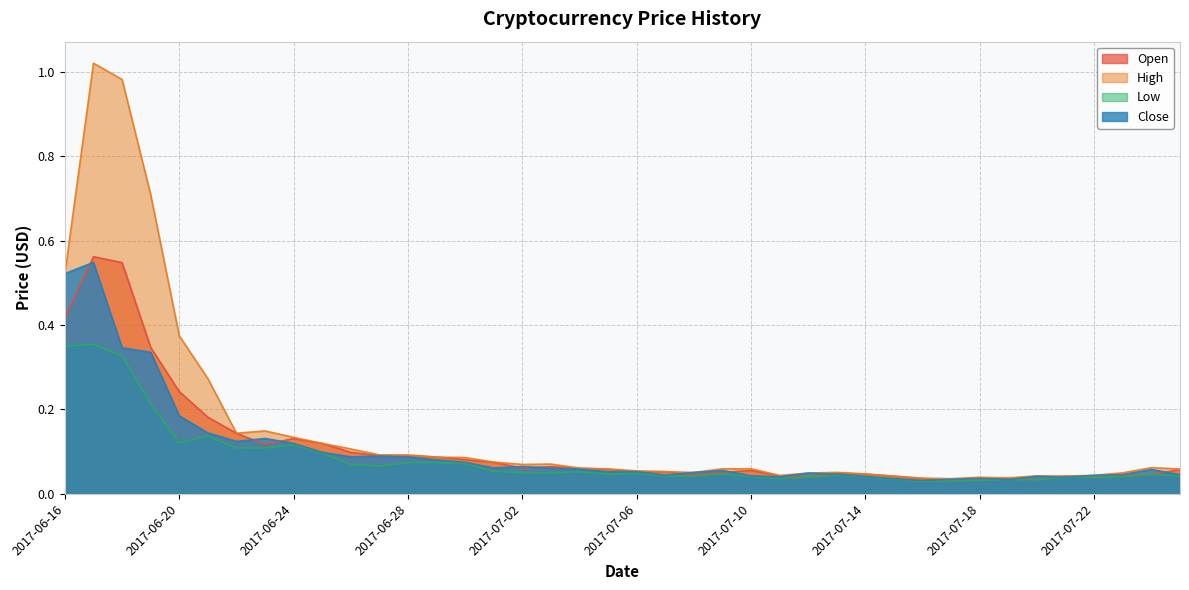

Reading left to right, extract all data points from this chart.

Open: 2017-06-16=0.4	2017-06-17=0.6	2017-06-18=0.5	2017-06-19=0.3	2017-06-20=0.2	2017-06-21=0.2	2017-06-22=0.1	2017-06-23=0.1	2017-06-24=0.1	2017-06-25=0.1	2017-06-26=0.1	2017-06-27=0.1	2017-06-28=0.1	2017-06-29=0.1	2017-06-30=0.1	2017-07-01=0.1	2017-07-02=0.1	2017-07-03=0.1	2017-07-04=0.1	2017-07-05=0.1	2017-07-06=0.1	2017-07-07=0.1	2017-07-08=0.0	2017-07-09=0.1	2017-07-10=0.1	2017-07-11=0.0	2017-07-12=0.0	2017-07-13=0.0	2017-07-14=0.0	2017-07-15=0.0	2017-07-16=0.0	2017-07-17=0.0	2017-07-18=0.0	2017-07-19=0.0	2017-07-20=0.0	2017-07-21=0.0	2017-07-22=0.0	2017-07-23=0.0	2017-07-24=0.0	2017-07-25=0.1
High: 2017-06-16=0.5	2017-06-17=1.0	2017-06-18=1.0	2017-06-19=0.7	2017-06-20=0.4	2017-06-21=0.3	2017-06-22=0.1	2017-06-23=0.1	2017-06-24=0.1	2017-06-25=0.1	2017-06-26=0.1	2017-06-27=0.1	2017-06-28=0.1	2017-06-29=0.1	2017-06-30=0.1	2017-07-01=0.1	2017-07-02=0.1	2017-07-03=0.1	2017-07-04=0.1	2017-07-05=0.1	2017-07-06=0.1	2017-07-07=0.1	2017-07-08=0.1	2017-07-09=0.1	2017-07-10=0.1	2017-07-11=0.0	2017-07-12=0.0	2017-07-13=0.1	2017-07-14=0.0	2017-07-15=0.0	2017-07-16=0.0	2017-07-17=0.0	2017-07-18=0.0	2017-07-19=0.0	2017-07-20=0.0	2017-07-21=0.0	2017-07-22=0.0	2017-07-23=0.0	2017-07-24=0.1	2017-07-25=0.1
Low: 2017-06-16=0.3	2017-06-17=0.4	2017-06-18=0.3	2017-06-19=0.2	2017-06-20=0.1	2017-06-21=0.1	2017-06-22=0.1	2017-06-23=0.1	2017-06-24=0.1	2017-06-25=0.1	2017-06-26=0.1	2017-06-27=0.1	2017-06-28=0.1	2017-06-29=0.1	2017-06-30=0.1	2017-07-01=0.1	2017-07-02=0.1	2017-07-03=0.0	2017-07-04=0.1	2017-07-05=0.0	2017-07-06=0.0	2017-07-07=0.0	2017-07-08=0.0	2017-07-09=0.0	2017-07-10=0.0	2017-07-11=0.0	2017-07-12=0.0	2017-07-13=0.0	2017-07-14=0.0	2017-07-15=0.0	2017-07-16=0.0	2017-07-17=0.0	2017-07-18=0.0	2017-07-19=0.0	2017-07-20=0.0	2017-07-21=0.0	2017-07-22=0.0	2017-07-23=0.0	2017-07-24=0.0	2017-07-25=0.0
Close: 2017-06-16=0.5	2017-06-17=0.5	2017-06-18=0.3	2017-06-19=0.3	2017-06-20=0.2	2017-06-21=0.1	2017-06-22=0.1	2017-06-23=0.1	2017-06-24=0.1	2017-06-25=0.1	2017-06-26=0.1	2017-06-27=0.1	2017-06-28=0.1	2017-06-29=0.1	2017-06-30=0.1	2017-07-01=0.1	2017-07-02=0.1	2017-07-03=0.1	2017-07-04=0.1	2017-07-05=0.1	2017-07-06=0.1	2017-07-07=0.0	2017-07-08=0.1	2017-07-09=0.1	2017-07-10=0.0	2017-07-11=0.0	2017-07-12=0.0	2017-07-13=0.0	2017-07-14=0.0	2017-07-15=0.0	2017-07-16=0.0	2017-07-17=0.0	2017-07-18=0.0	2017-07-19=0.0	2017-07-20=0.0	2017-07-21=0.0	2017-07-22=0.0	2017-07-23=0.0	2017-07-24=0.1	2017-07-25=0.0